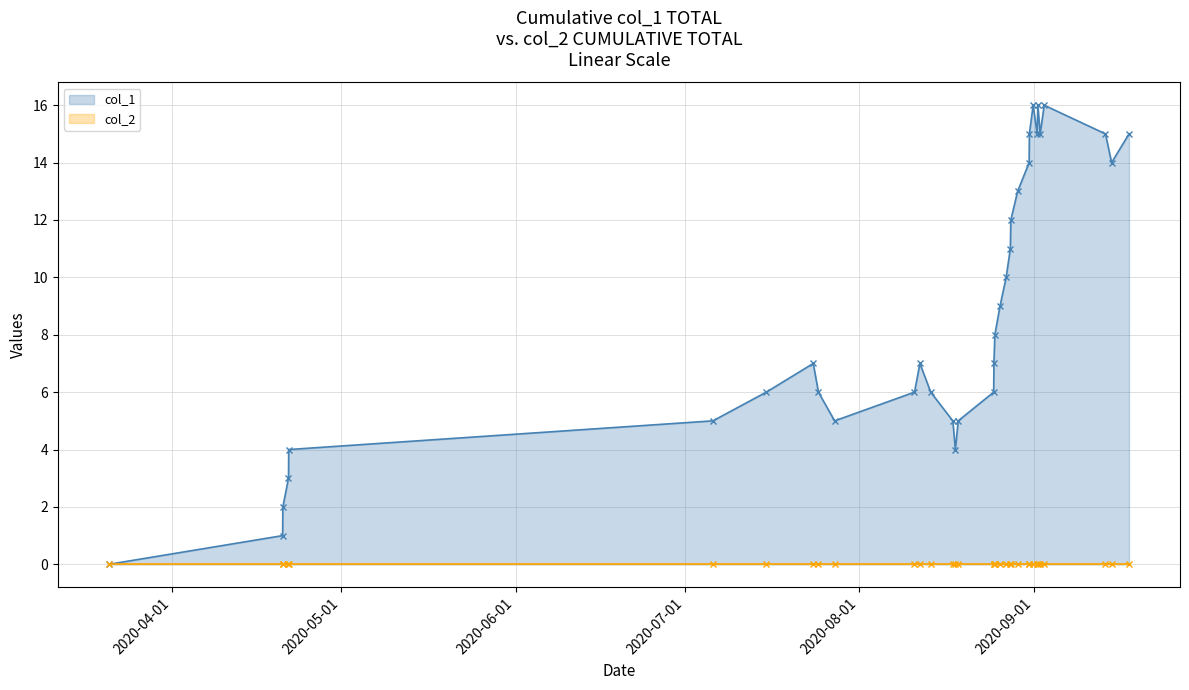

True or false: col_2 and col_1 intersect in this chart.

False